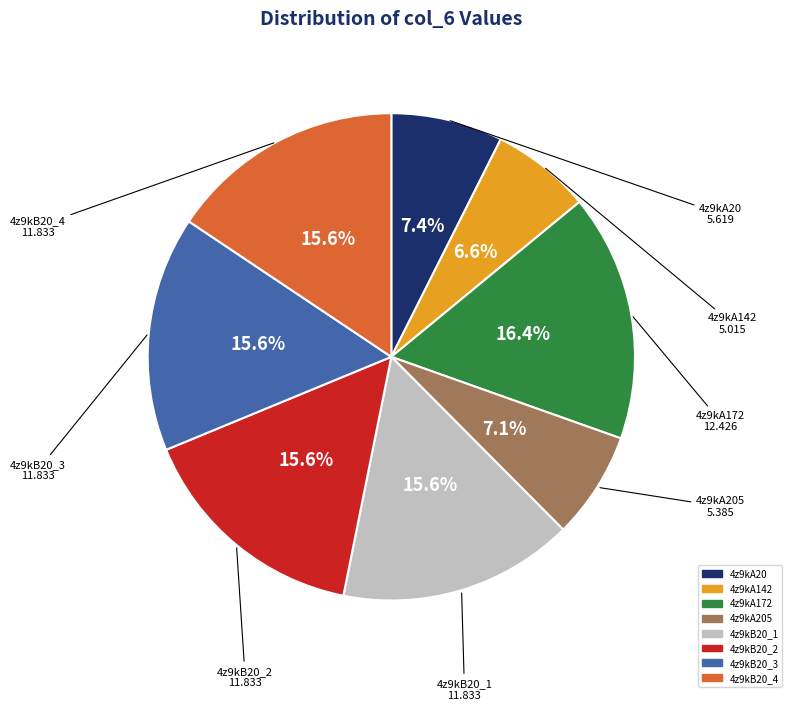

Is there a majority slice in this chart?

No